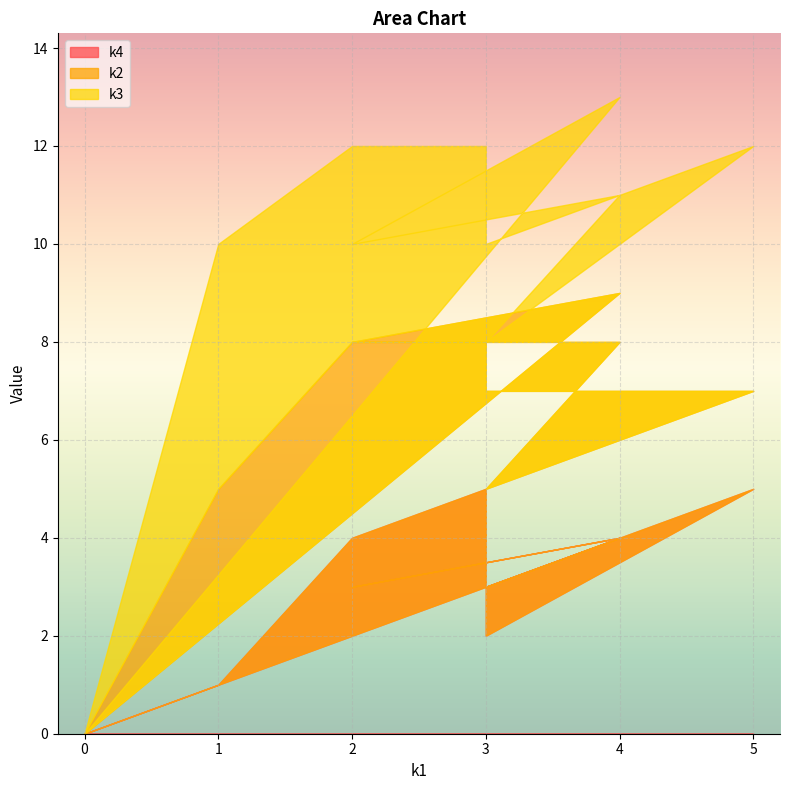

How many intersections are there between k4 and k2?

1